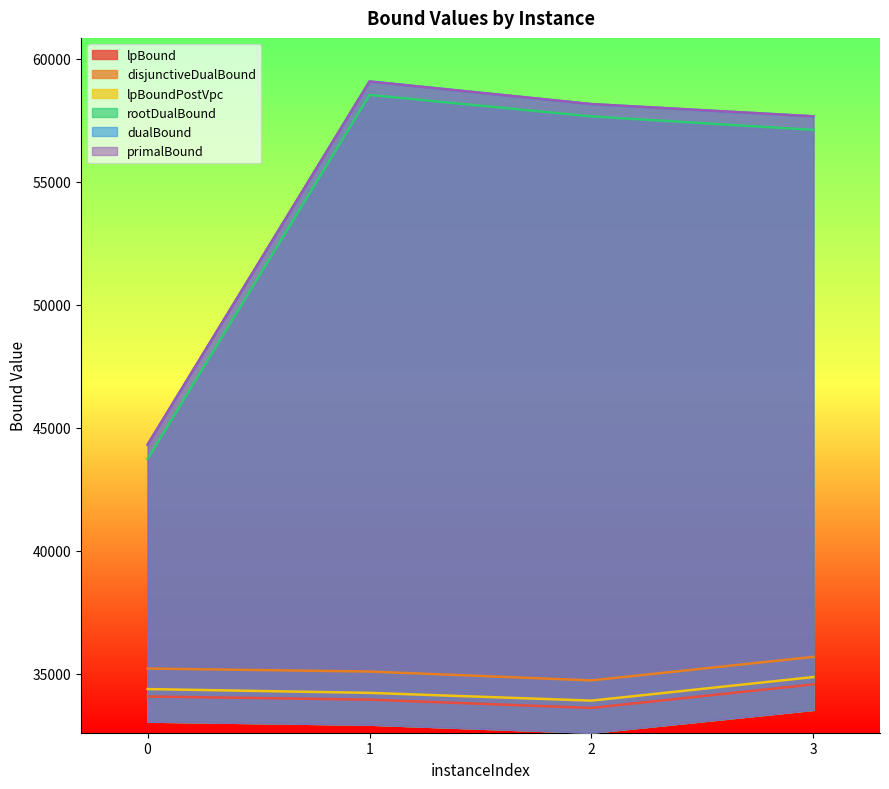

The value of lpBoundPostVpc at 2 is 8486.8. True or false?

False